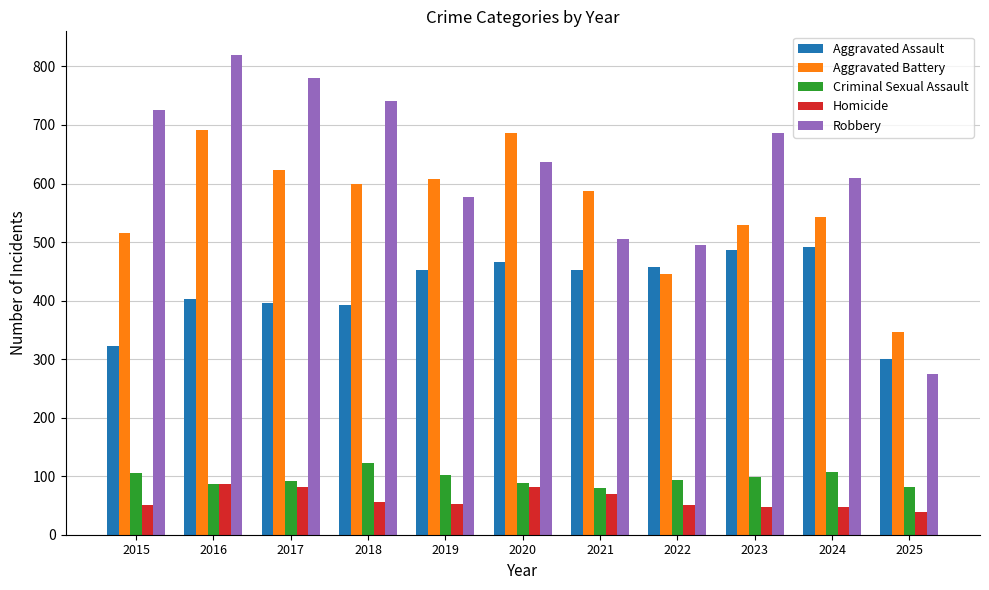

At which label does Criminal Sexual Assault reach its peak?

2018